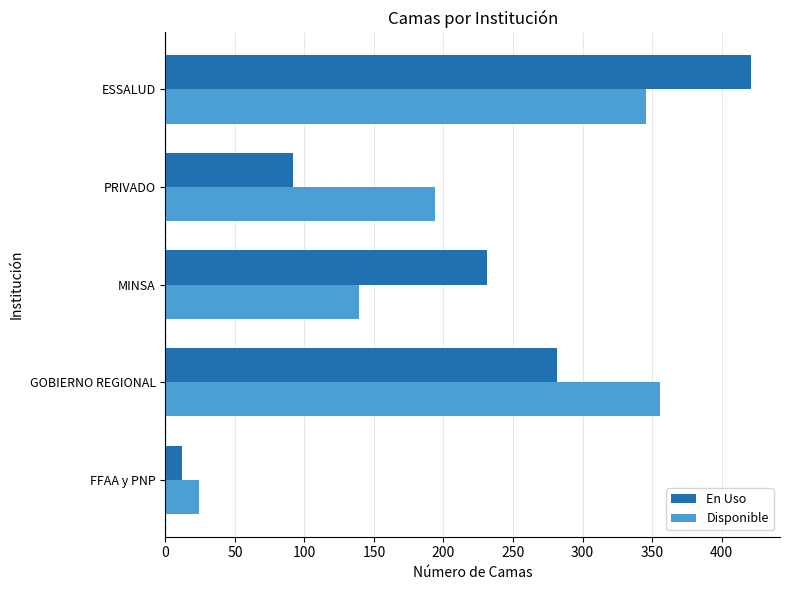

Which series changed the most between FFAA y PNP and MINSA?

En Uso